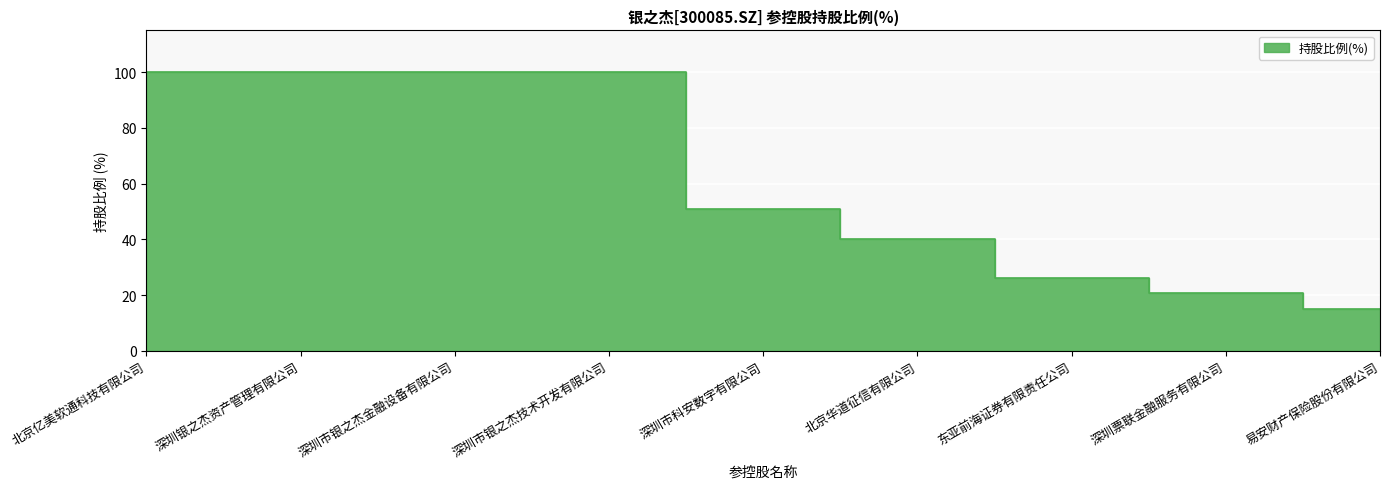

Does the chart display data point markers on the line(s)?

No